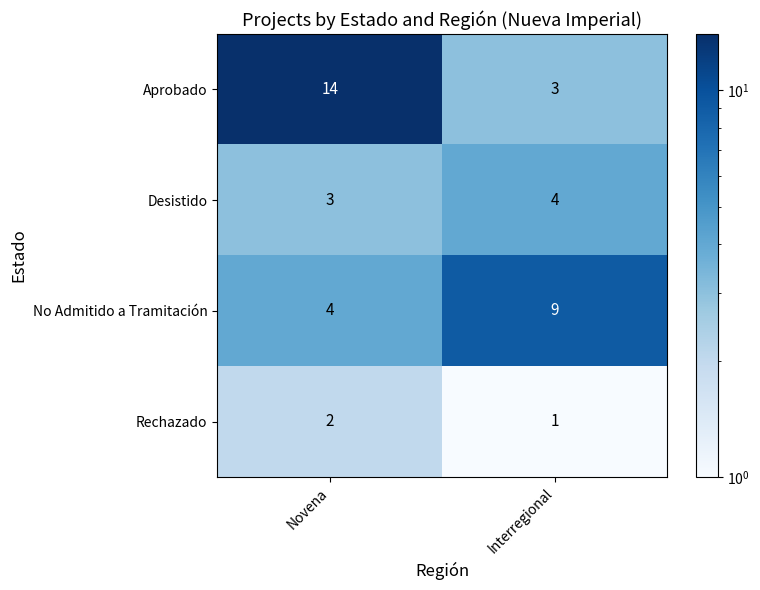

Reading left to right, extract all data points from this chart.

Aprobado: 14	3
Desistido: 3	4
No Admitido a Tramitación: 4	9
Rechazado: 2	1